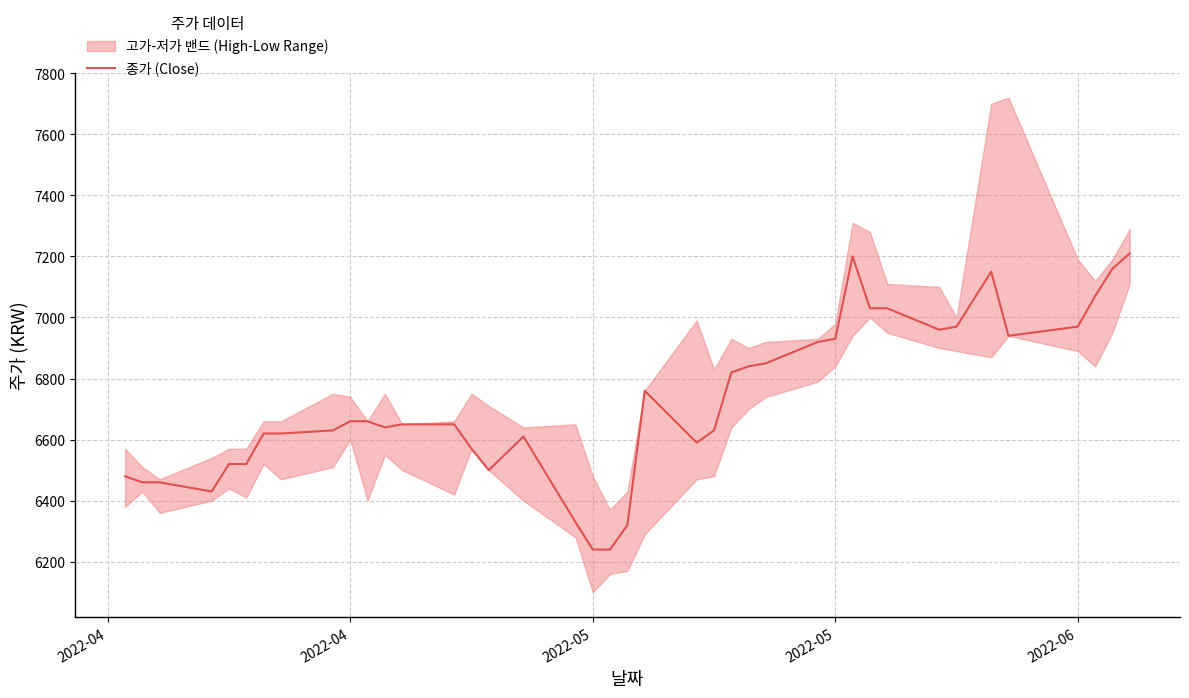

Where does the data first go above 6650?

2022-04